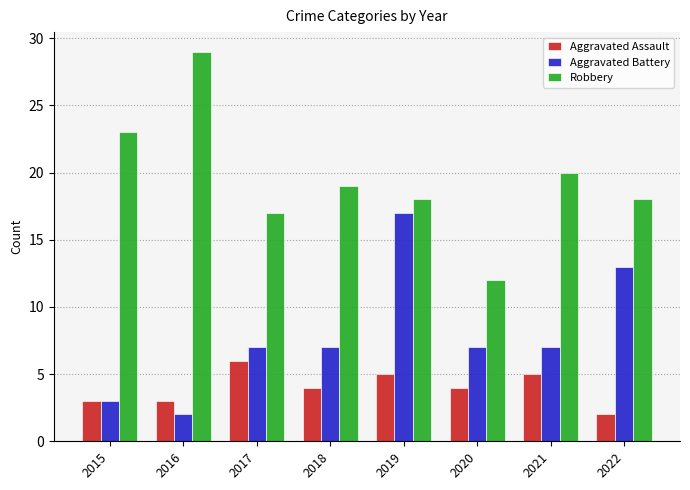

What are all the series names shown in the legend?

Aggravated Assault, Aggravated Battery, Robbery